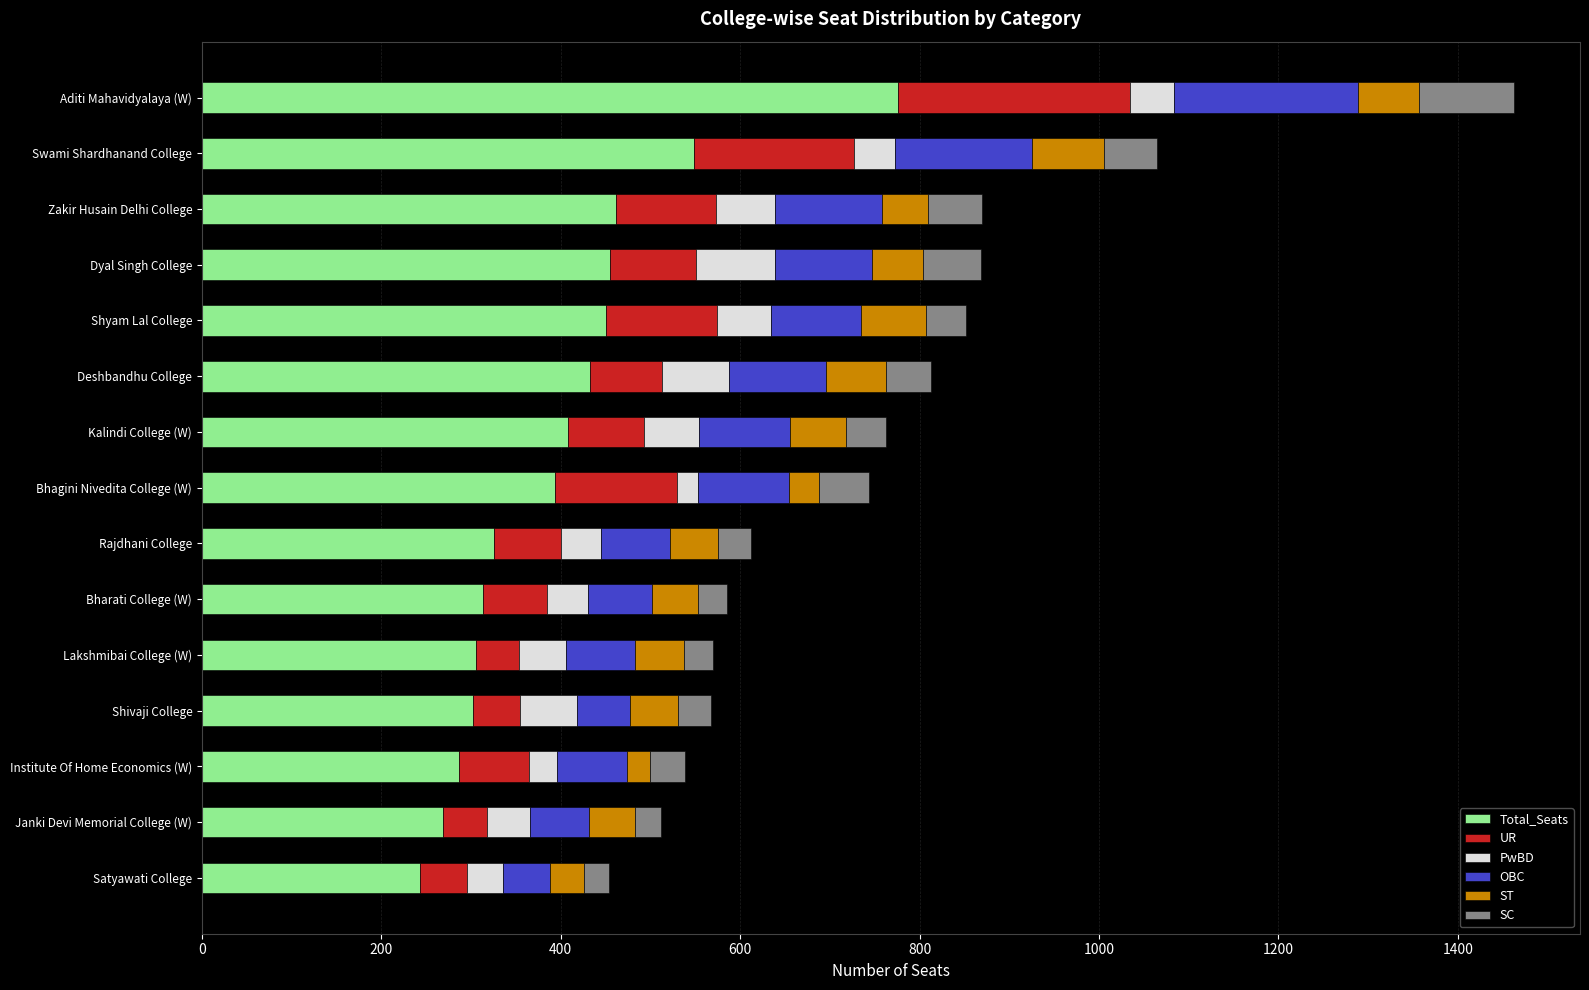

Which category has the highest value in the Total_Seats series?

Aditi Mahavidyalaya (W)